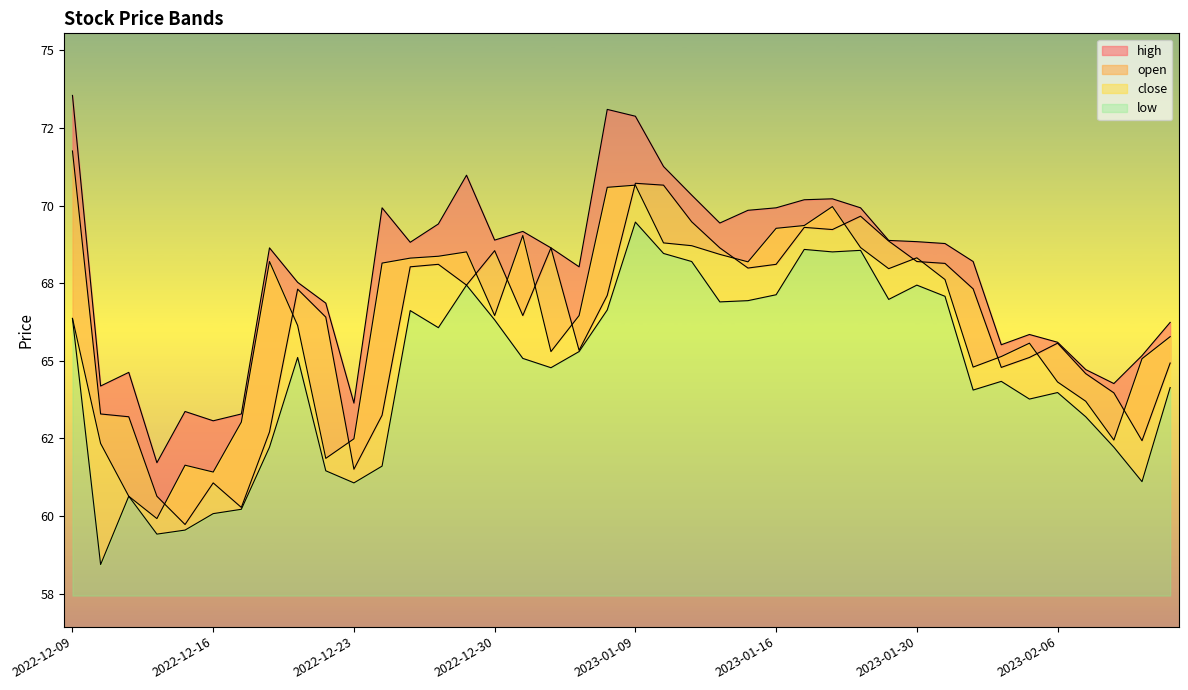

Between 2022-12-29 and 2023-02-02, which series saw the biggest shift?

high